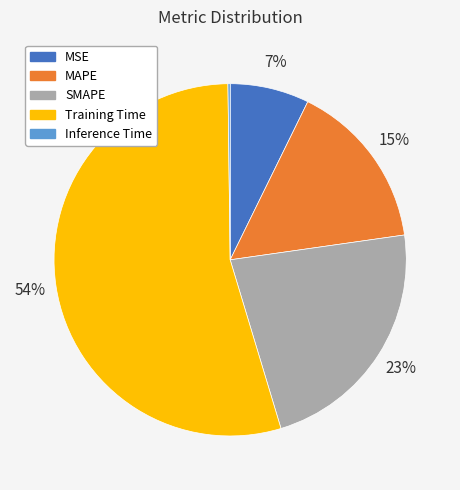

Which category has the biggest portion of the pie?

Training Time